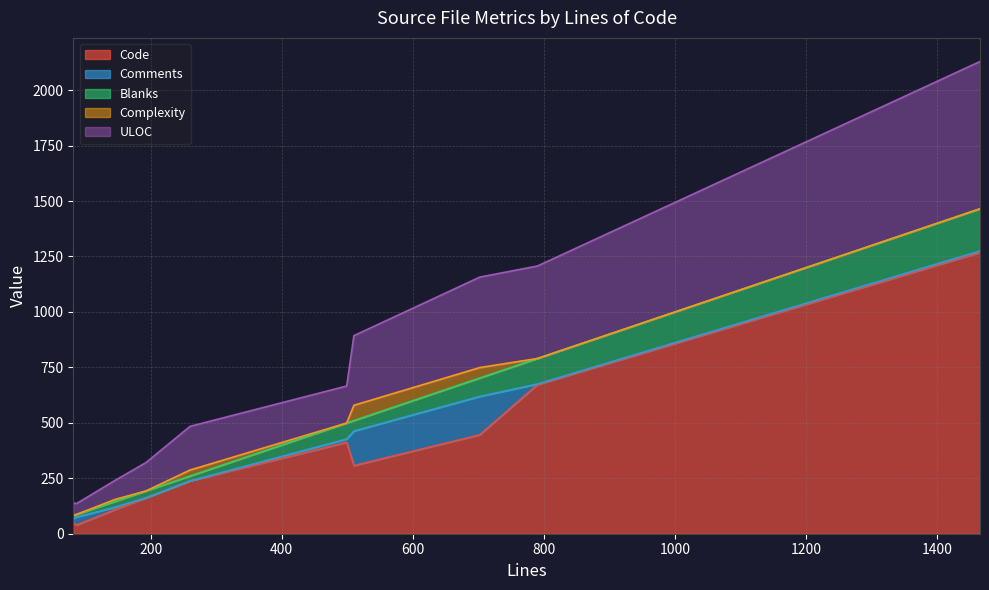

What is the maximum value for Code?

1268